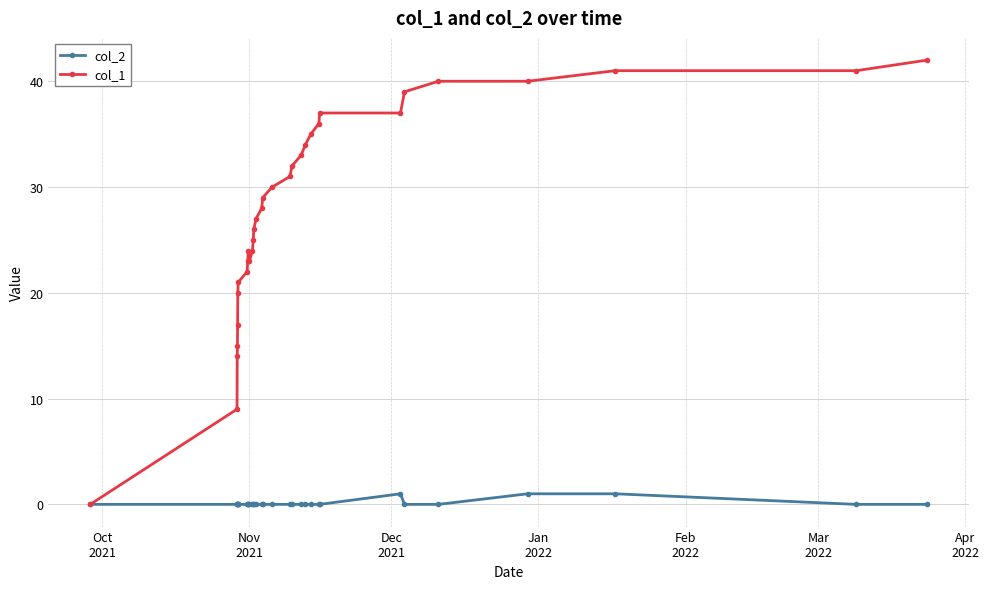

Which series has the largest total across all categories?

col_1